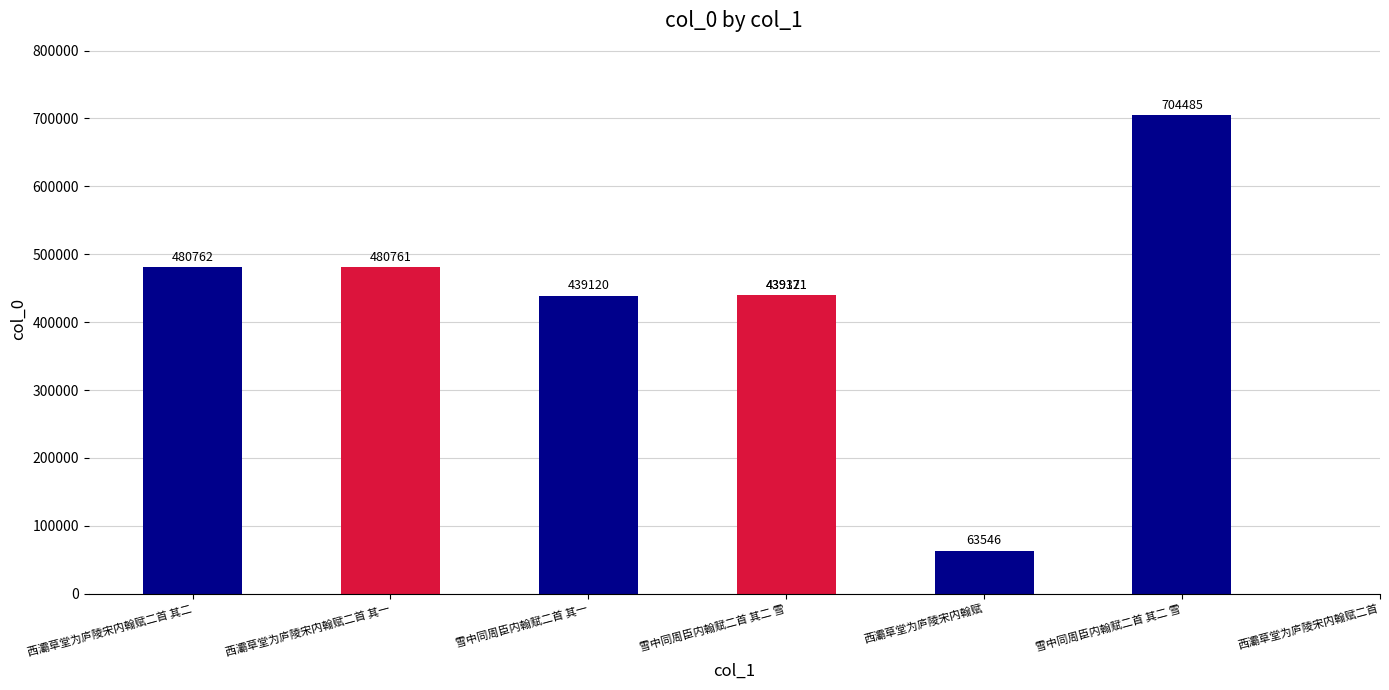

What value does the data have at 雪中同周臣内翰赋二首 其二 雪?

439121